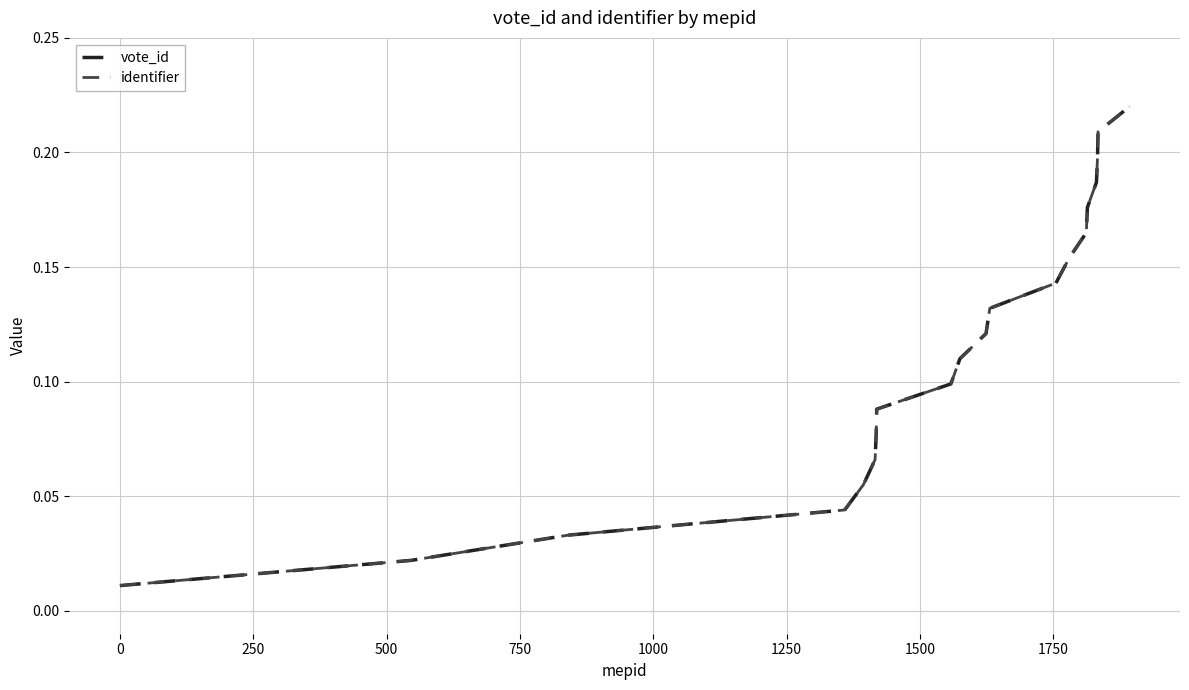

Does the chart have visible grid lines?

Yes